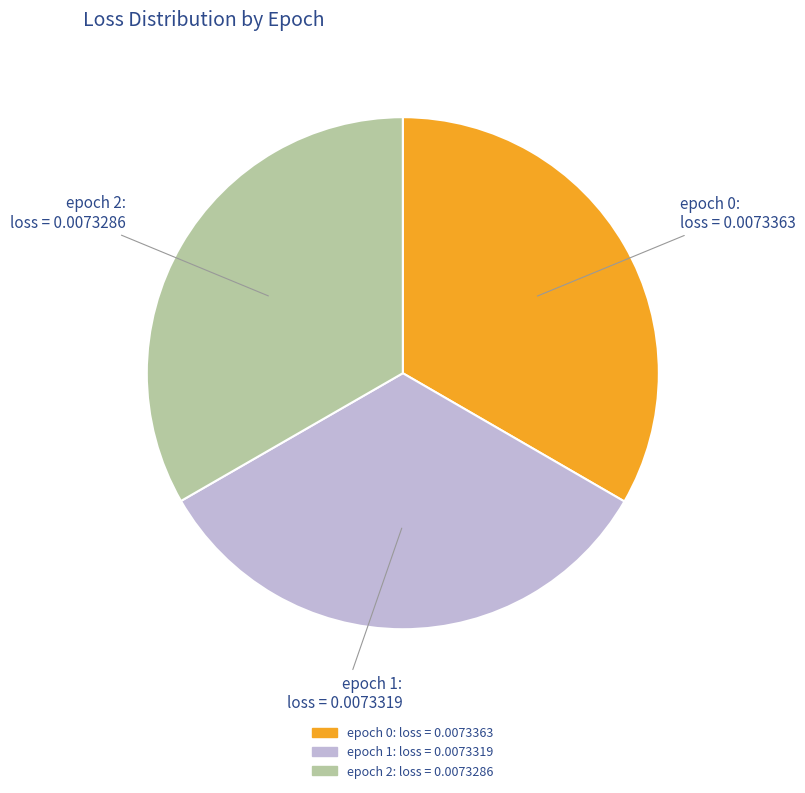

Is there any slice that represents more than half of the pie?

No